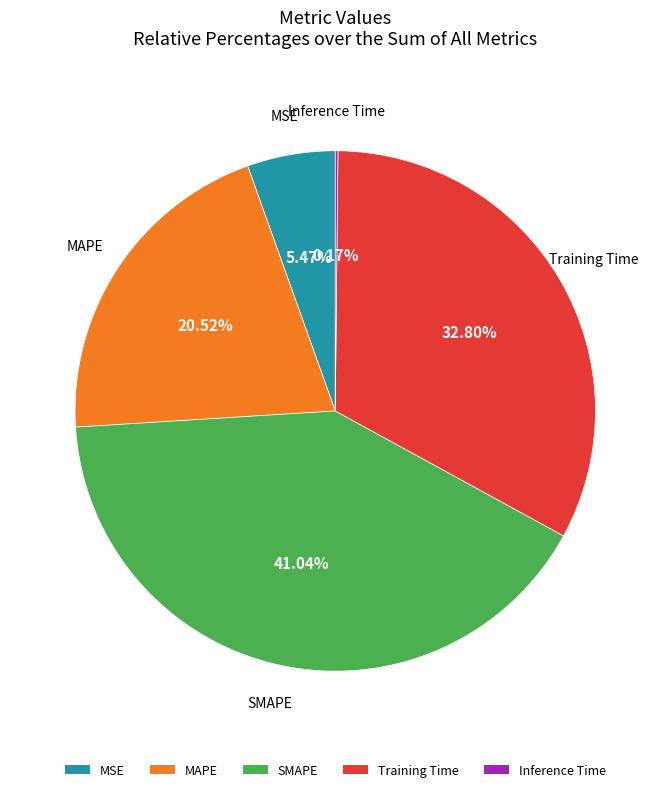

Between MSE and MAPE, which is larger?

MAPE